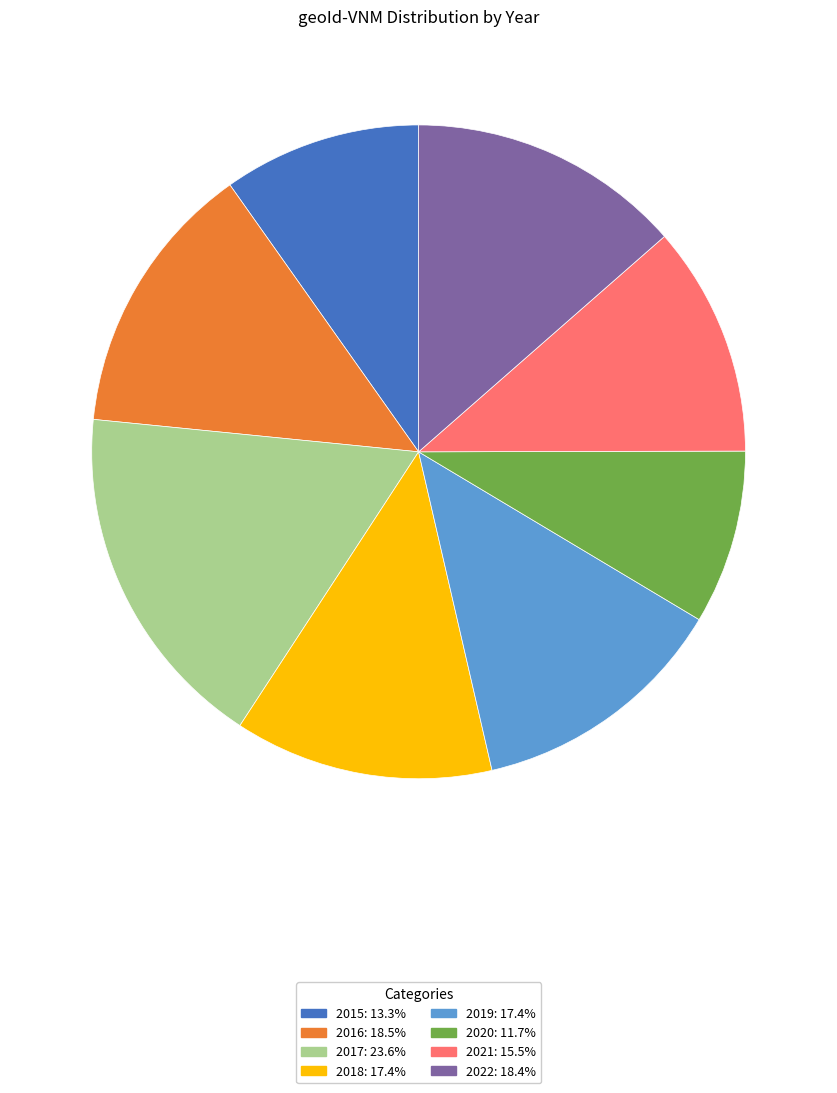

True or false: 2015 accounts for 10% of the total.

True